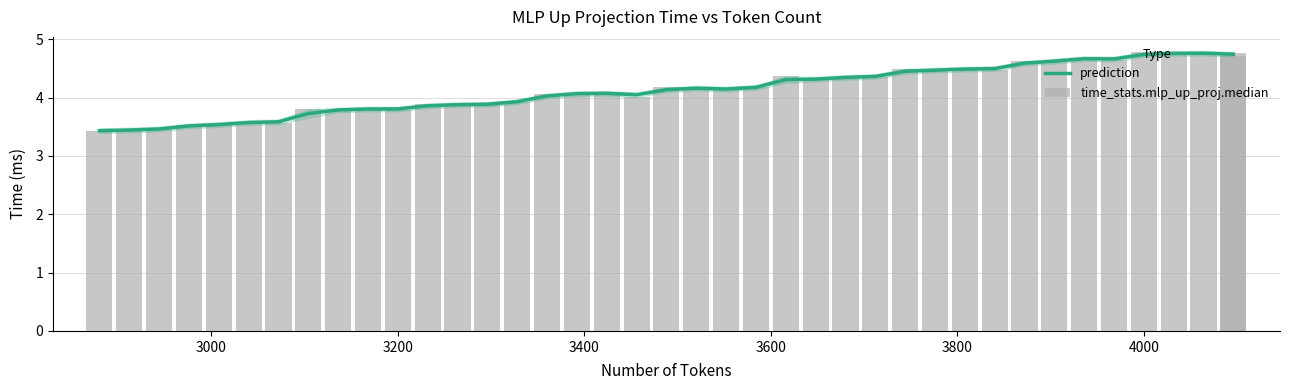

What is the greatest value displayed?

4.8